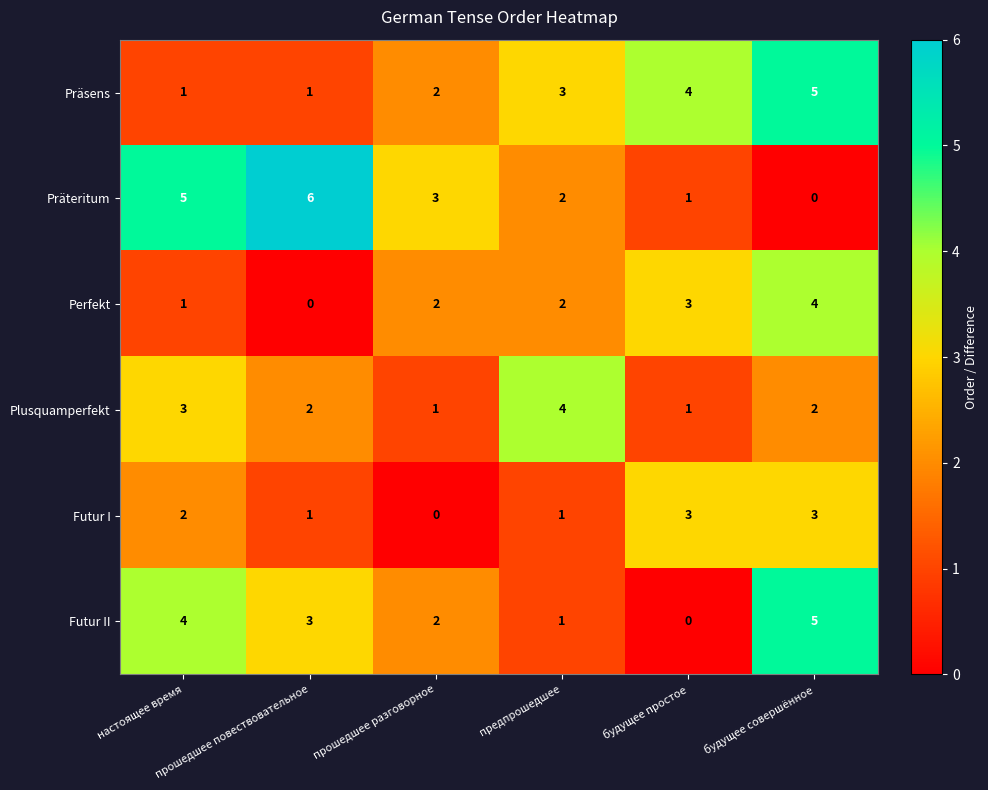

Which series has the largest range (max minus min)?

Präteritum